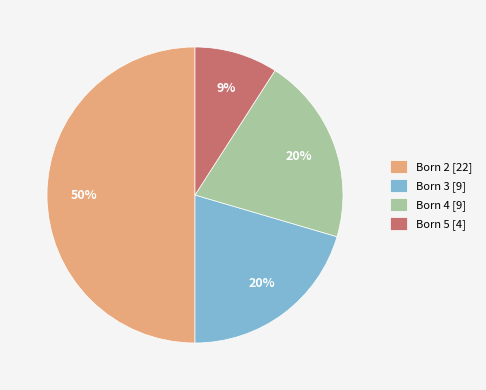

Count the number of slices in the pie.

4